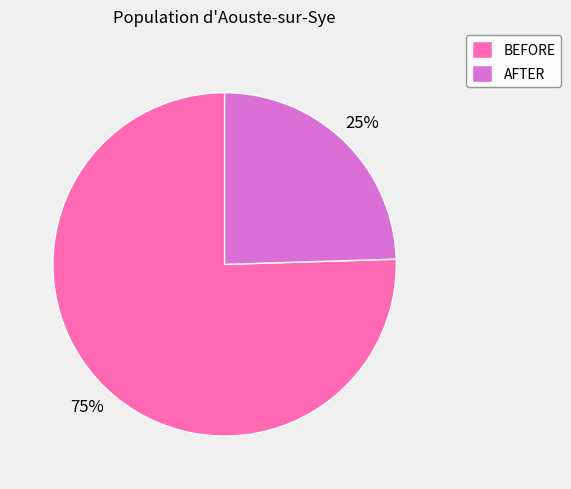

Do BEFORE and AFTER together represent more than half of the pie?

Yes